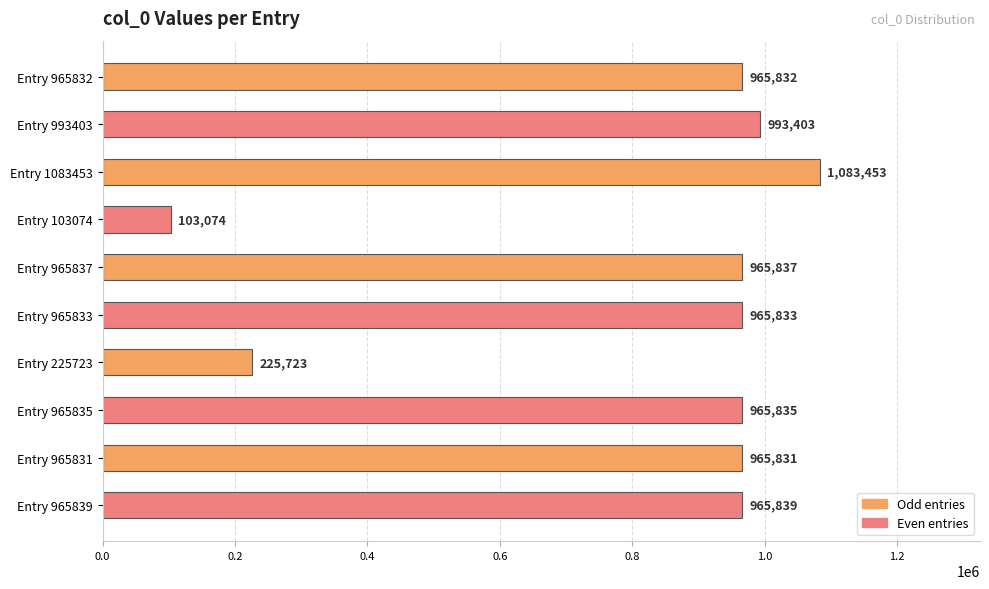

Read the value at Entry 965835, to the nearest 50.

965850